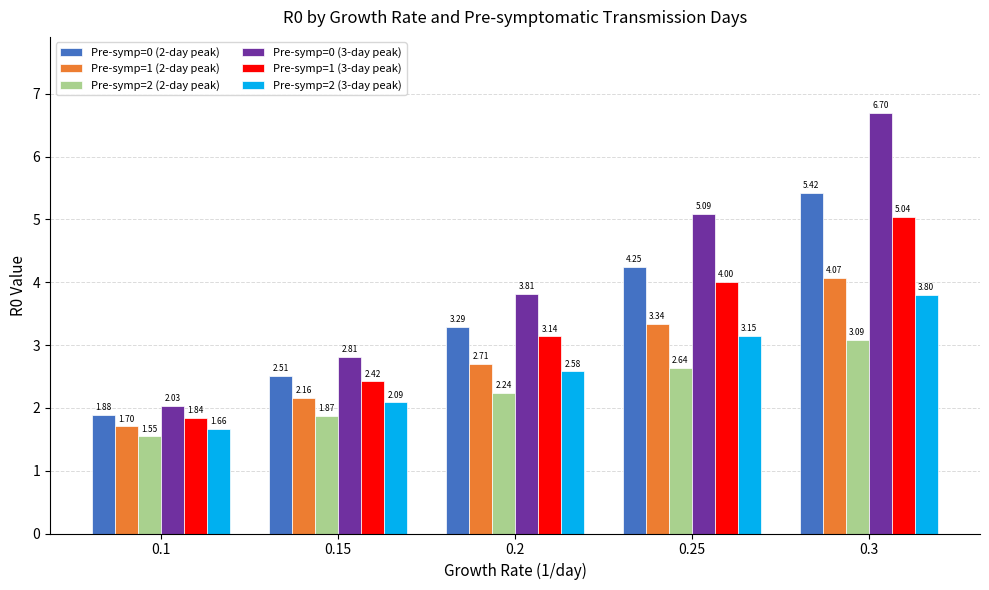

What are all the series names shown in the legend?

Pre-symp=0 (2-day peak), Pre-symp=1 (2-day peak), Pre-symp=2 (2-day peak), Pre-symp=0 (3-day peak), Pre-symp=1 (3-day peak), Pre-symp=2 (3-day peak)